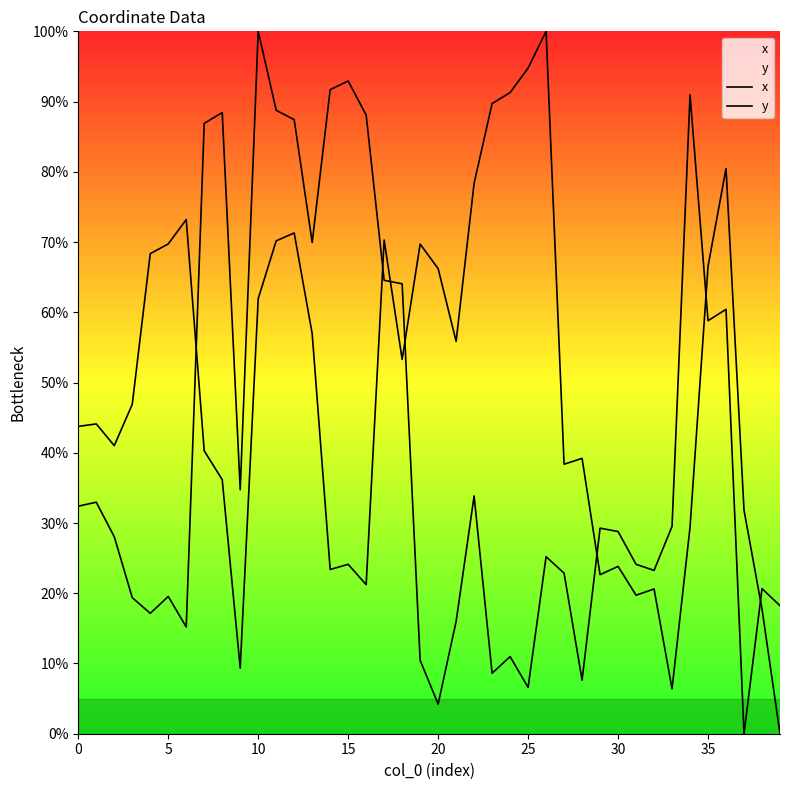

Which label corresponds to the smallest value in the chart?

37